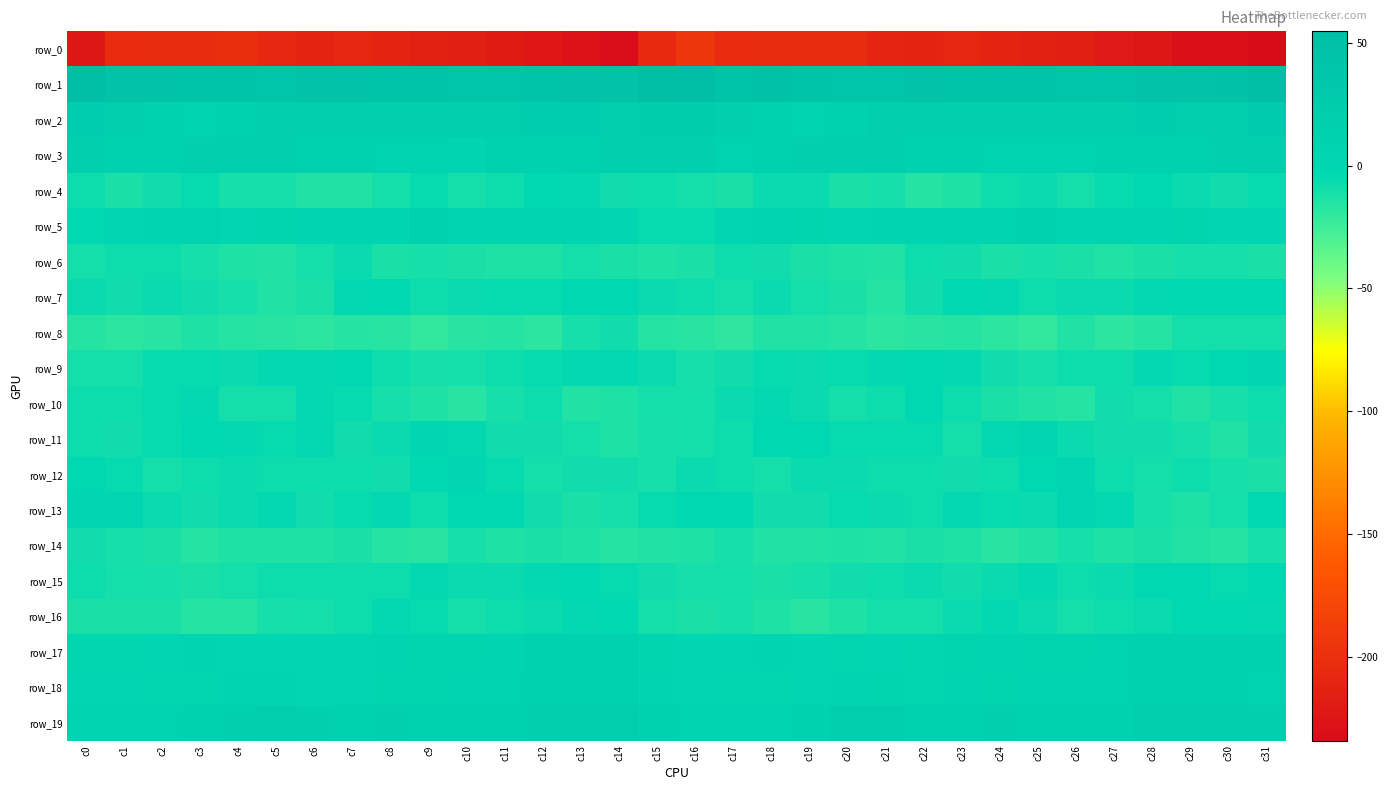

Rank the series at c13 from highest to lowest value.

row_1, row_2, row_19, row_3, row_17, row_18, row_5, row_15, row_7, row_16, row_9, row_4, row_12, row_11, row_6, row_8, row_13, row_14, row_10, row_0